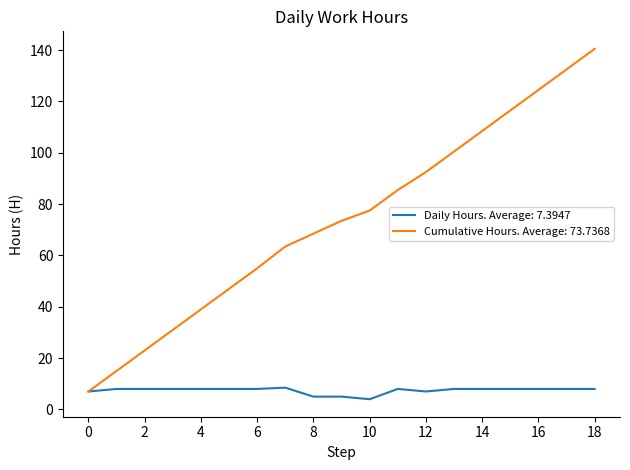

What is the greatest value displayed?

140.5